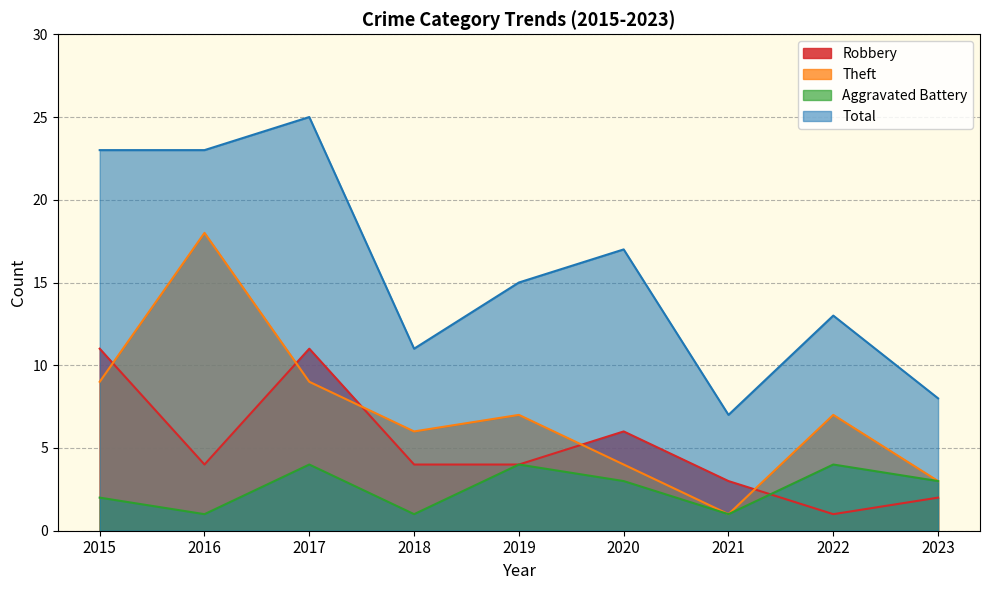

Is it true that Aggravated Battery equals 1 at 2018?

True